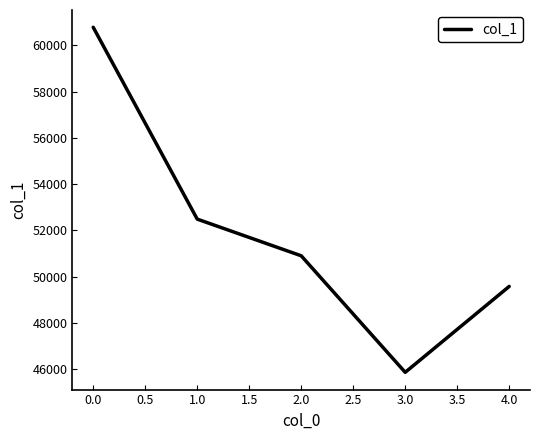

How many lines are shown in the chart?

1